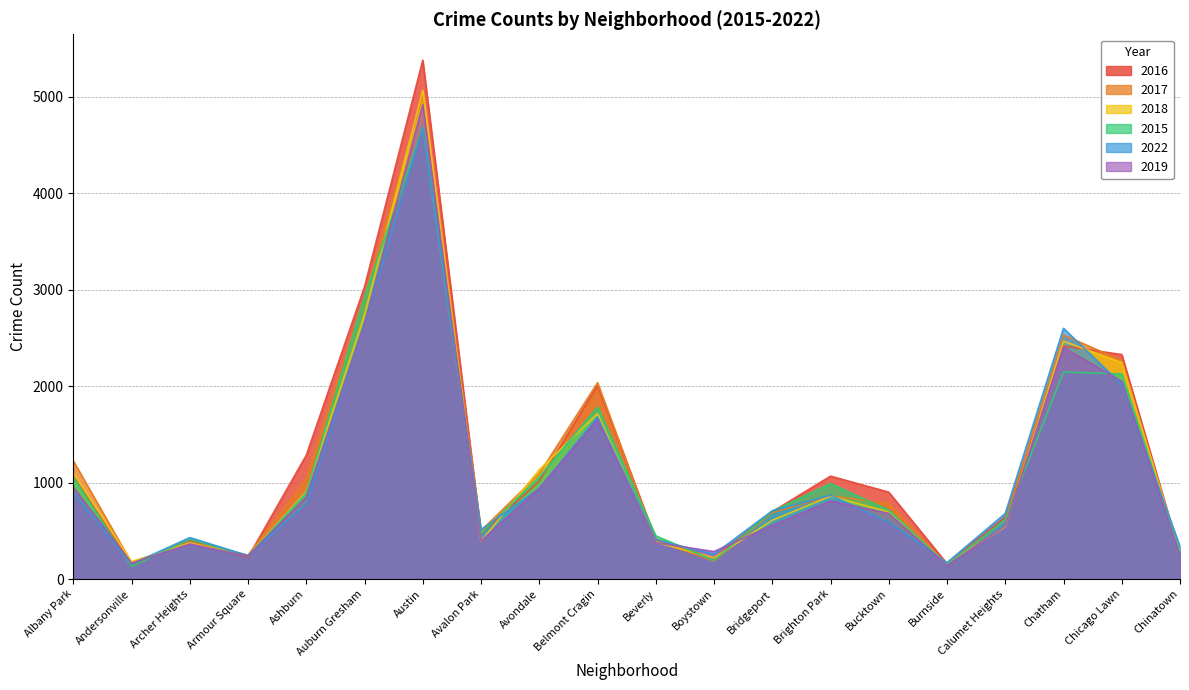

The 2015 series shows 990 at Brighton Park. True or false?

True